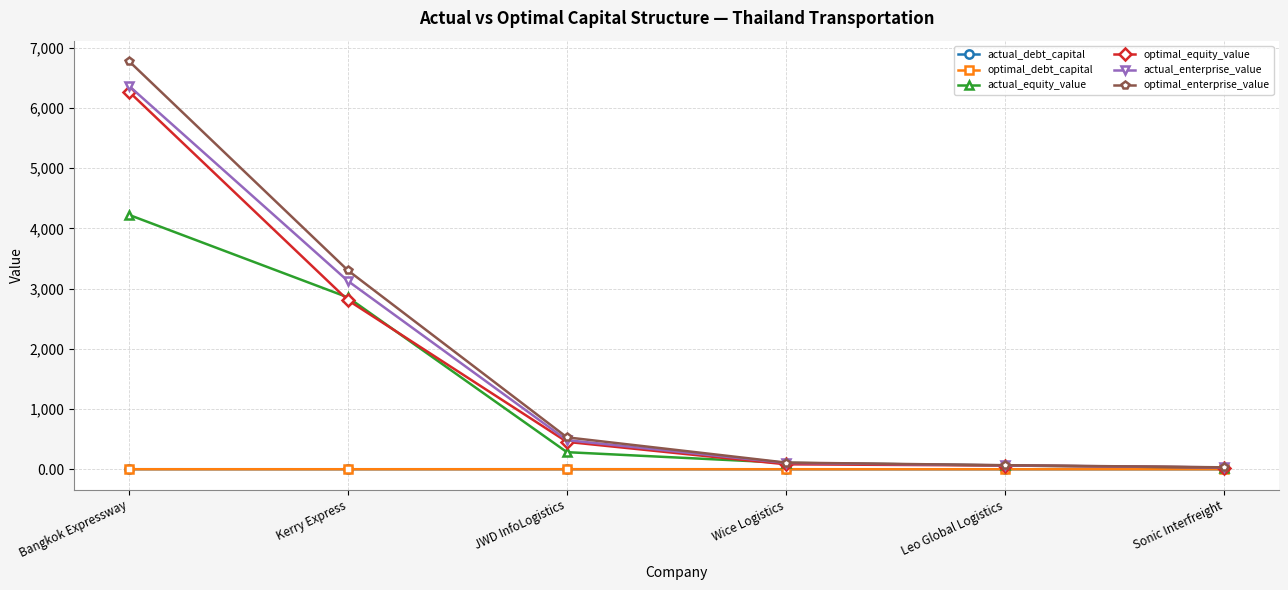

Which series has the widest spread of values?

optimal_enterprise_value